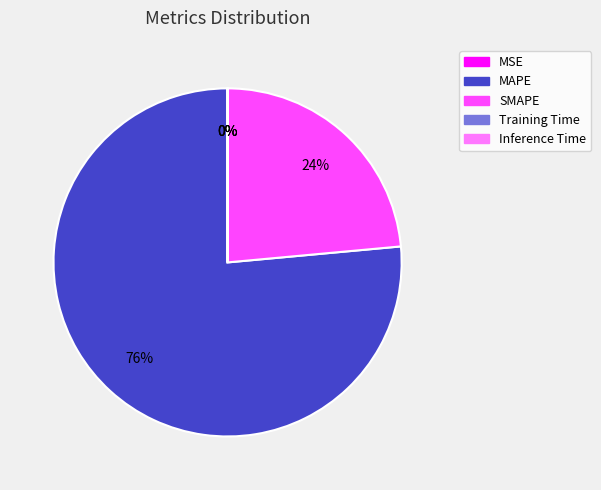

True or false: SMAPE accounts for 11% of the total.

False